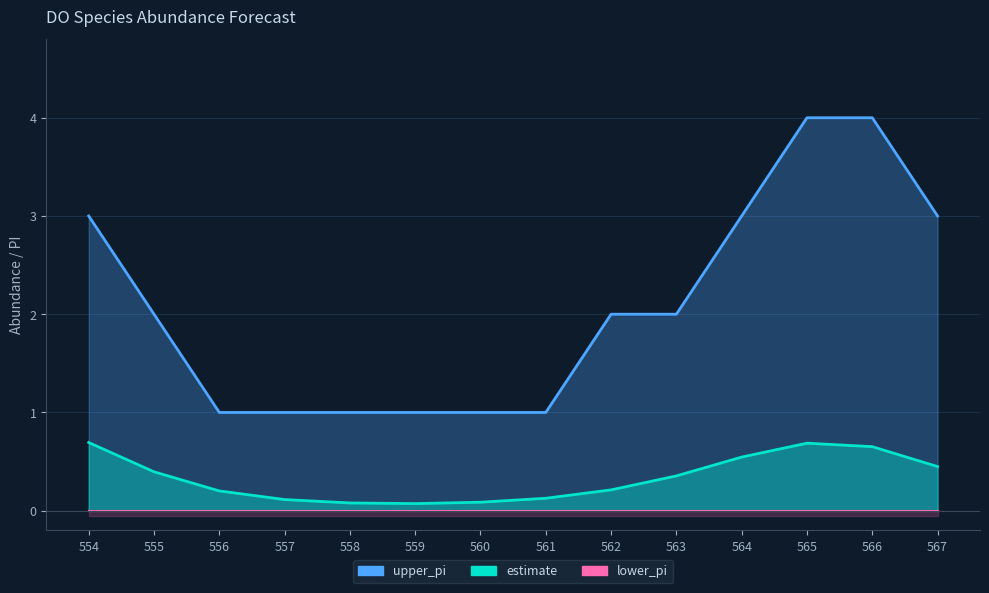

In estimate, how many points are lower than both neighbors (excluding endpoints)?

1